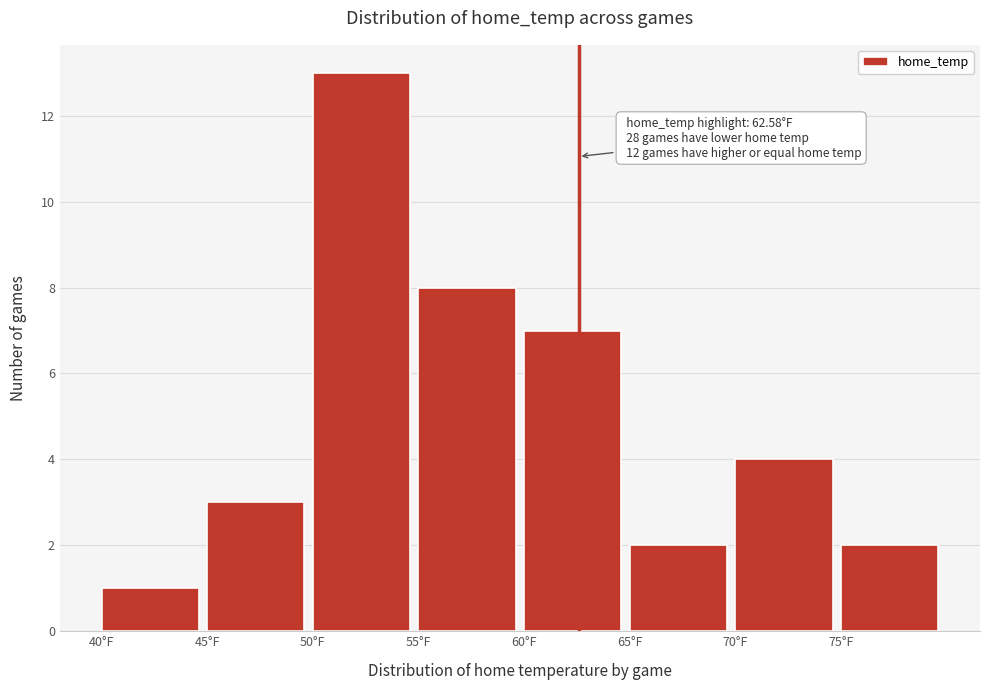

Which range on the x-axis has the tallest bar?

50 to 55